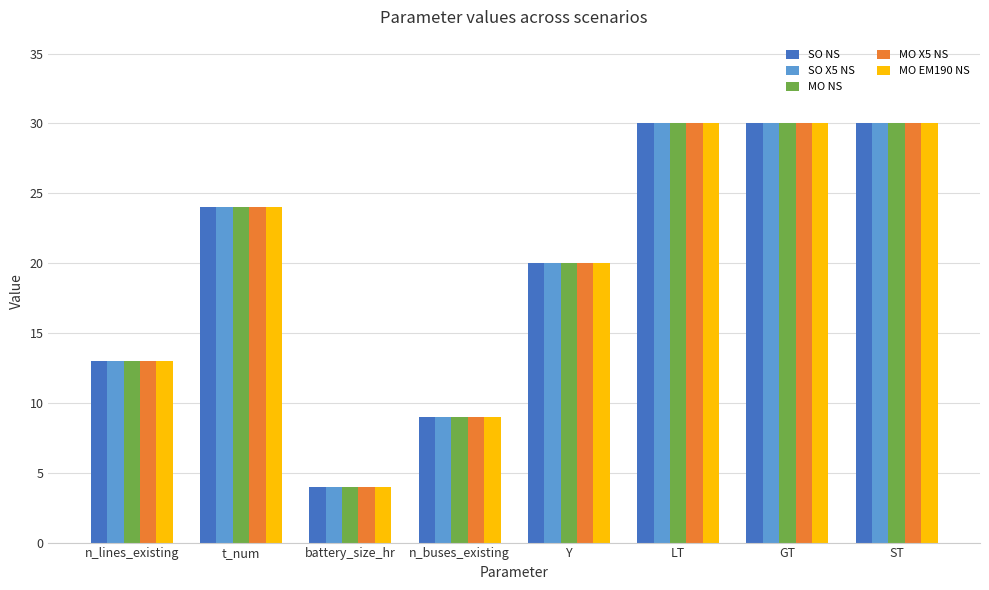

Read the MO X5 NS value at ST, to the nearest 5.

30